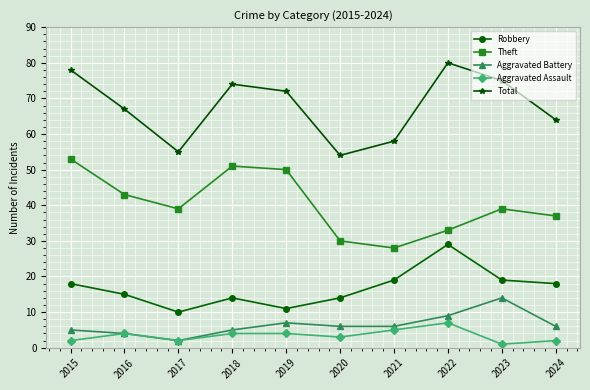

The Theft series shows 39 at 2017. True or false?

True